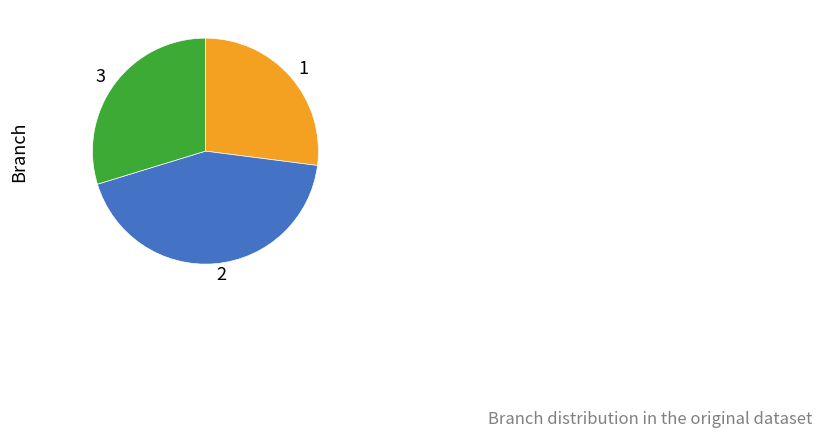

Which slice is the smallest?

1